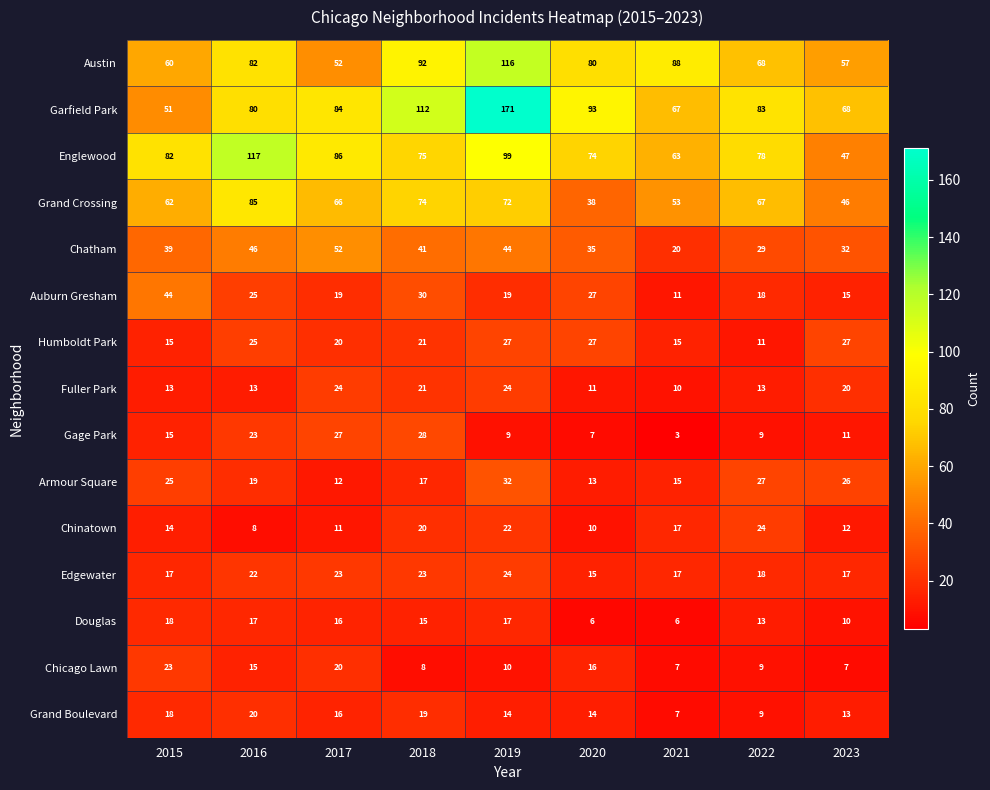

Which series changed the most between 2019 and 2022?

Garfield Park